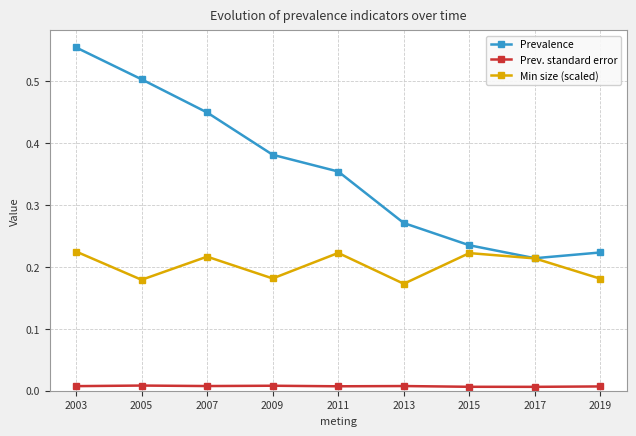

Which series changed the most between 2007 and 2011?

Prevalence